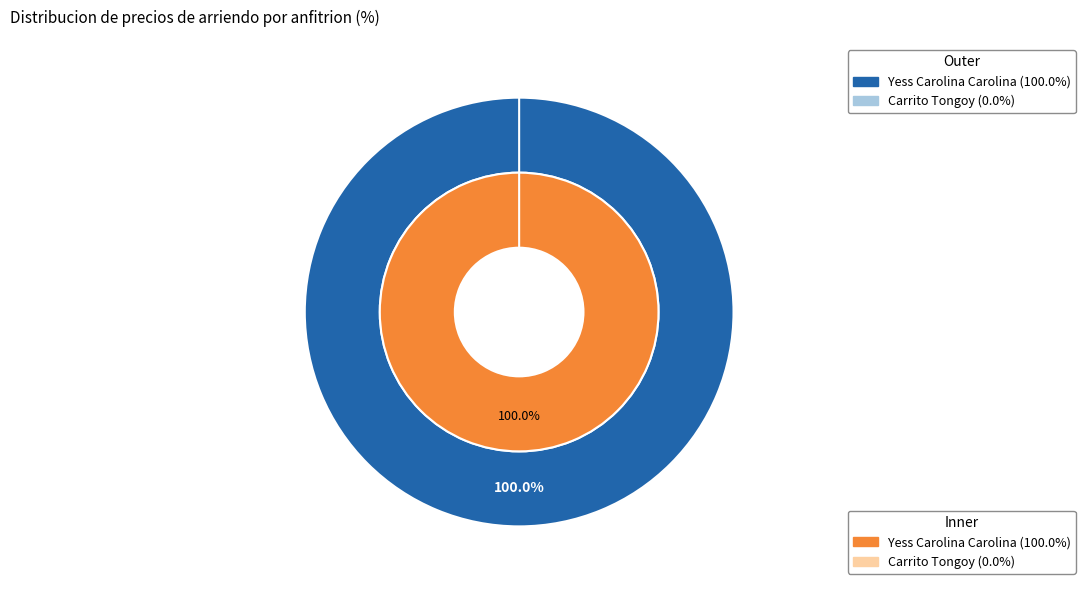

Which category has the biggest portion of the pie?

Yess Carolina Carolina